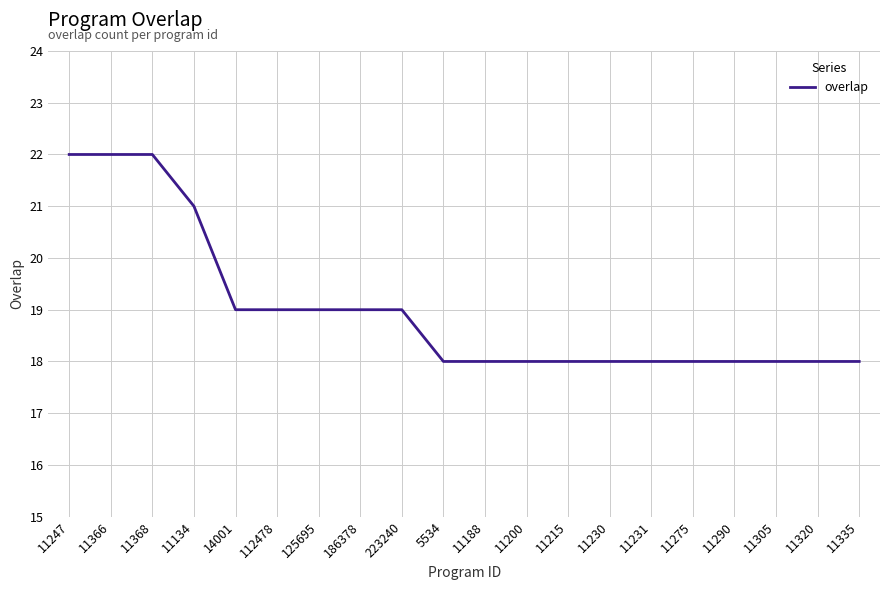

What position from the right is 112478?

15